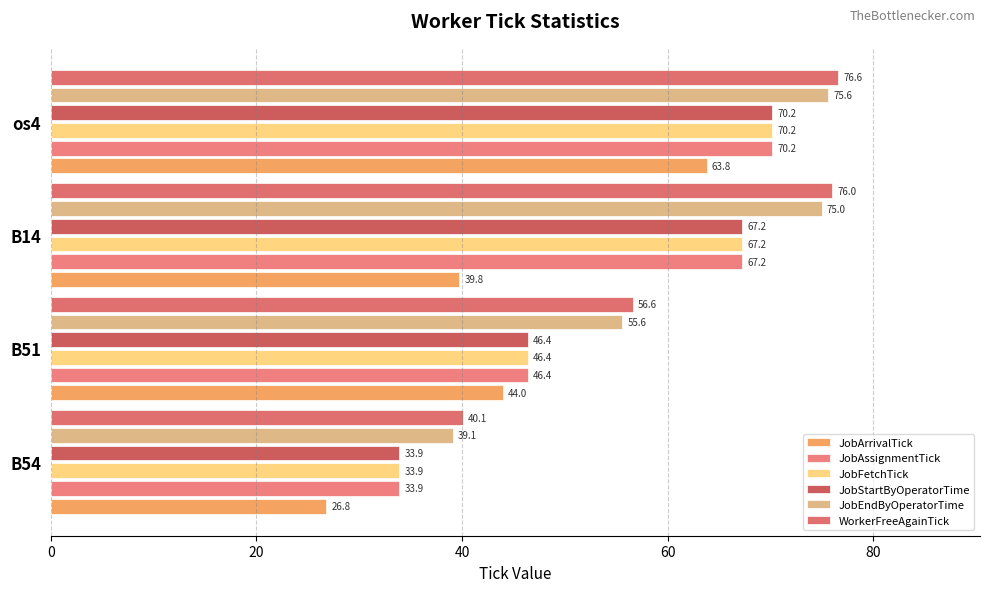

How many distinct data groups are displayed?

6